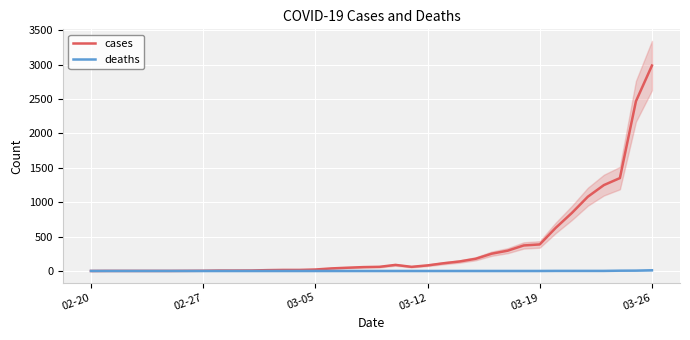

Reading left to right, transcribe all the data shown in this chart.

cases: 0	1	1	1	1	1	2	3	6	6	7	12	15	15	21	37	47	56	60	88	60	81	112	138	177	251	295	371	386	628	843	1080	1249	1351	2468	2988
deaths: 0	0	0	0	0	0	0	0	0	0	0	0	0	0	0	0	0	0	0	0	0	0	0	0	0	0	0	0	0	1	1	1	1	4	5	10